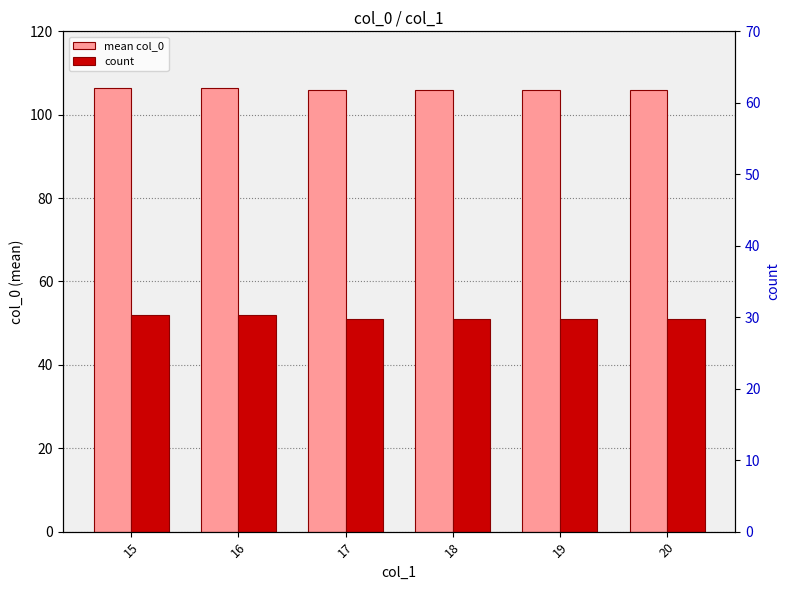

Between 20 and 19, which is larger?

20